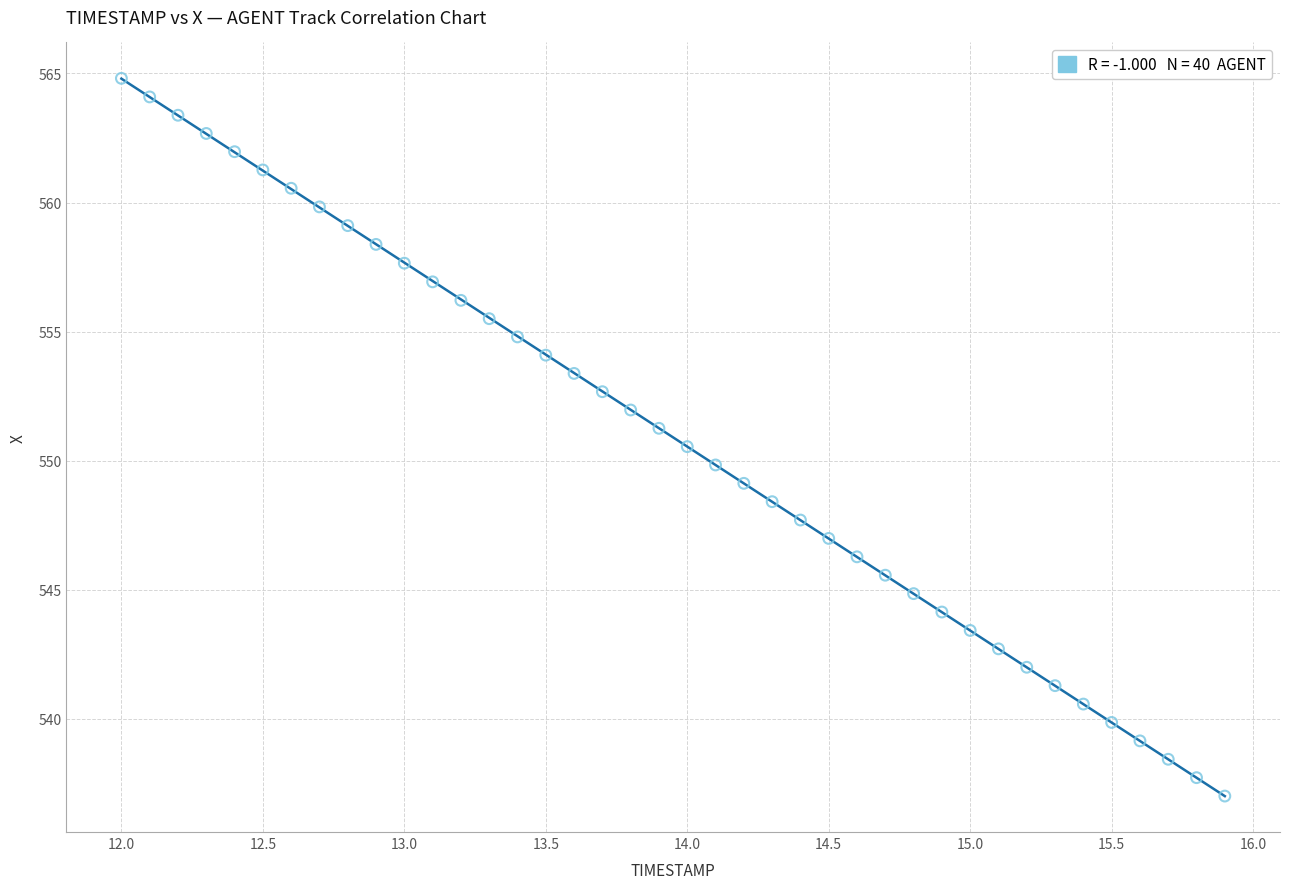

What is the range of Y values (max minus min)?

27.8